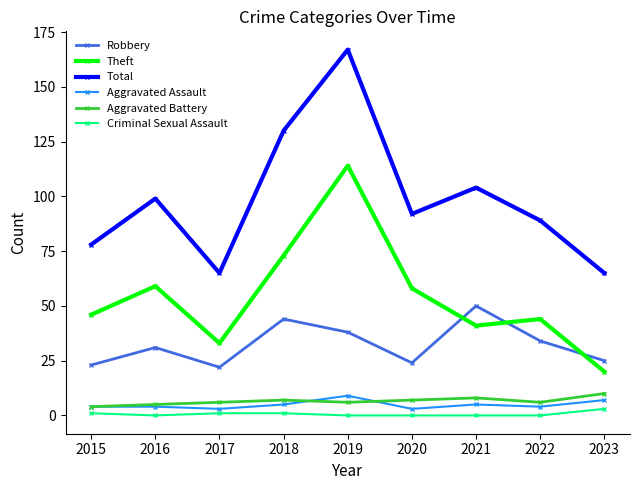

What is the spread (max minus min) of values at 2018?

129